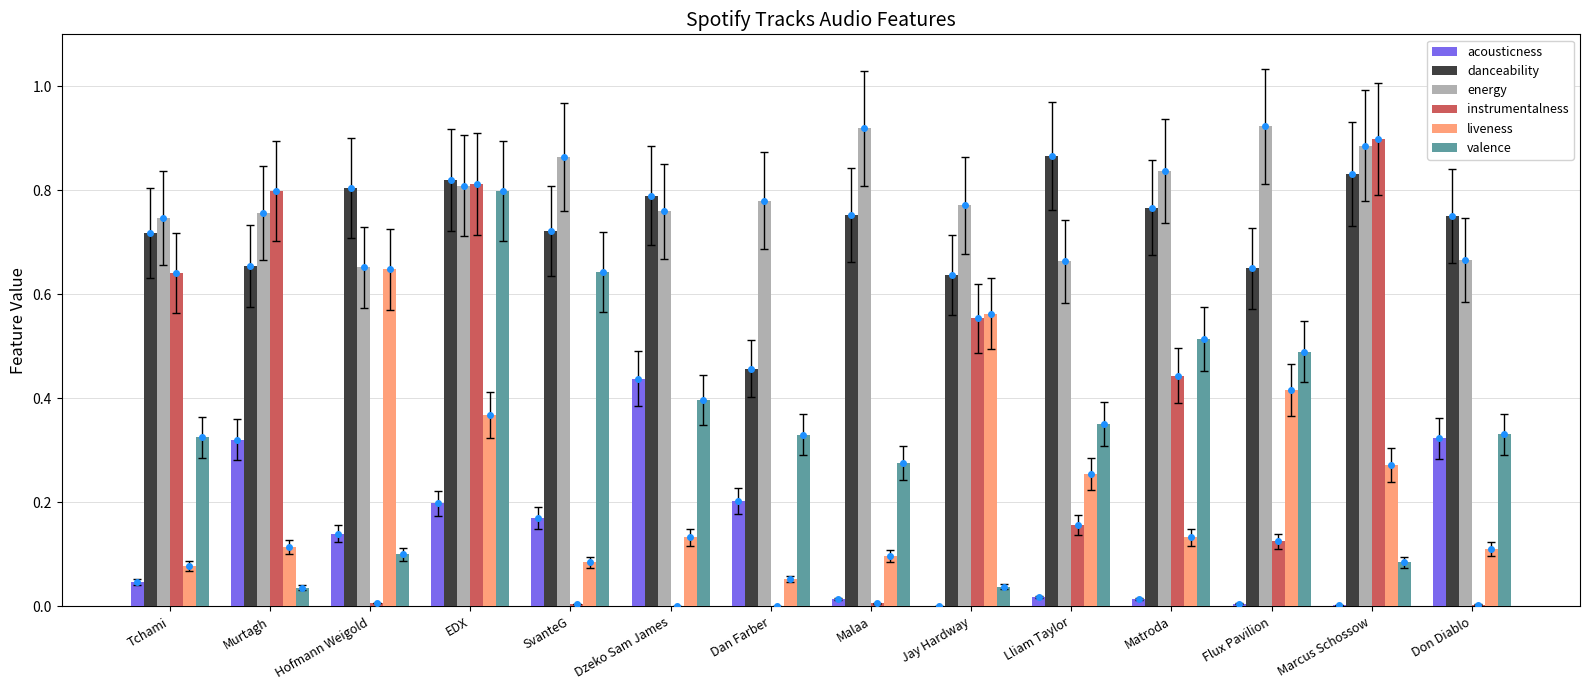

What is the sum of all instrumentalness values?

4.5